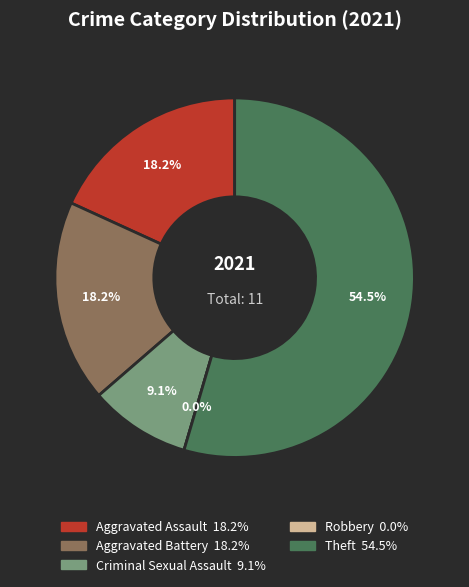

What percentage is the Criminal Sexual Assault slice, to the nearest percent?

9%